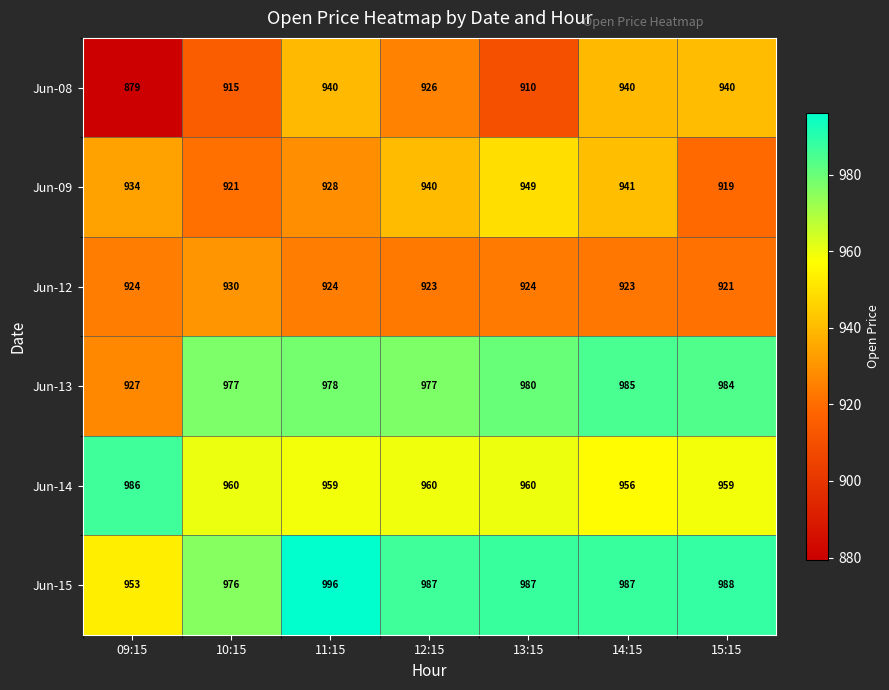

How many data points does each series have?

7